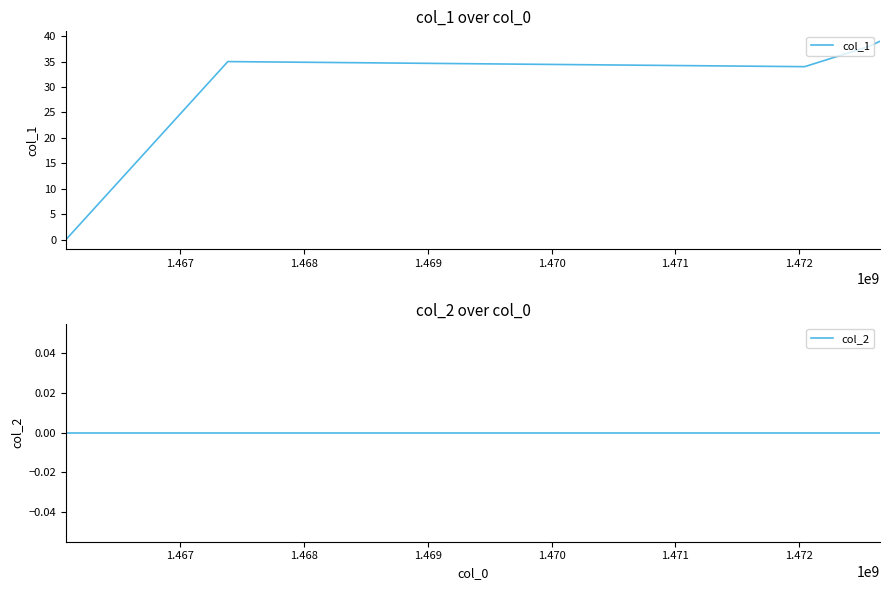

True or false: col_2 and col_1 cross at least once.

False